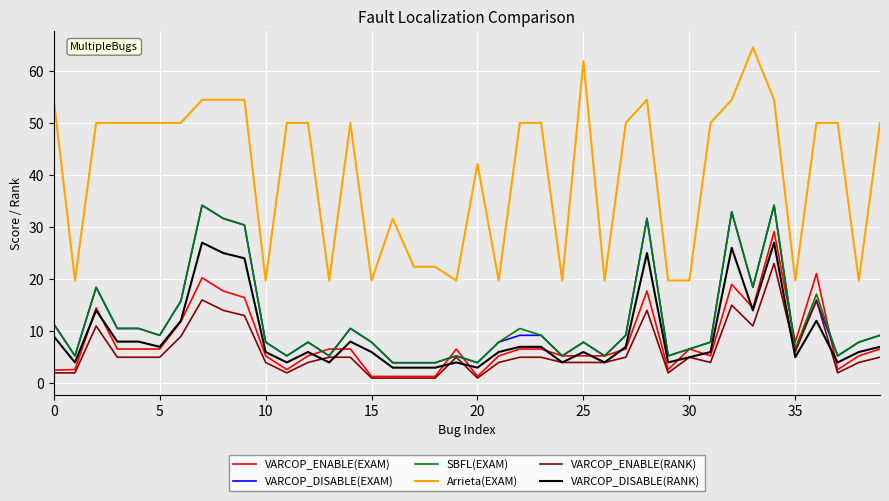

True or false: VARCOP_DISABLE(EXAM) and VARCOP_DISABLE(RANK) intersect in this chart.

False